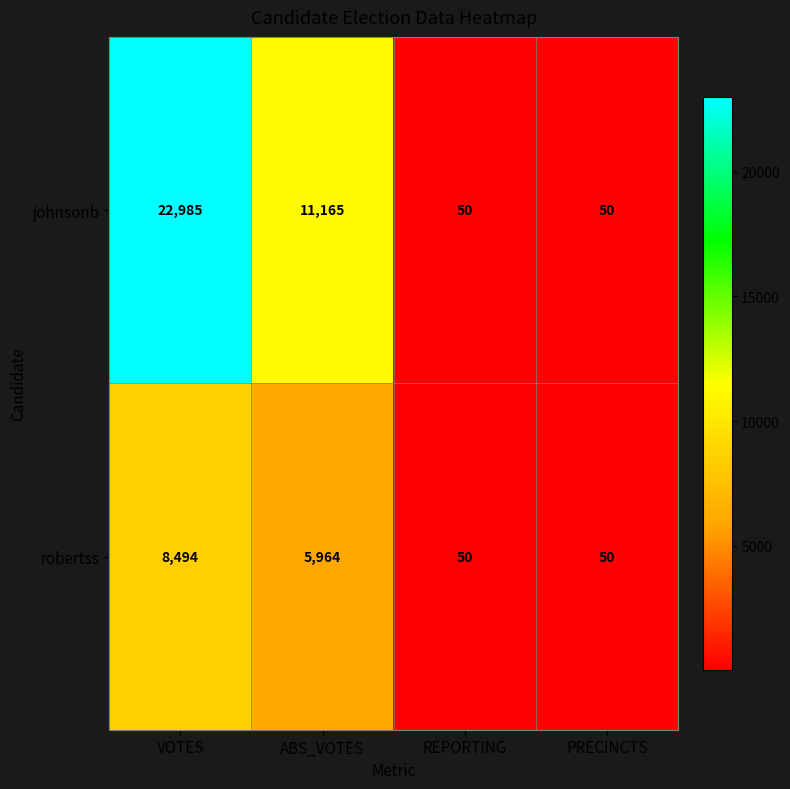

The value of robertss at REPORTING is 50. True or false?

True